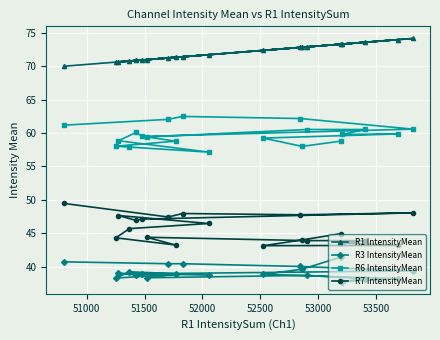

What is the value of the R6 IntensityMean point at the 14th from the left?

58.0